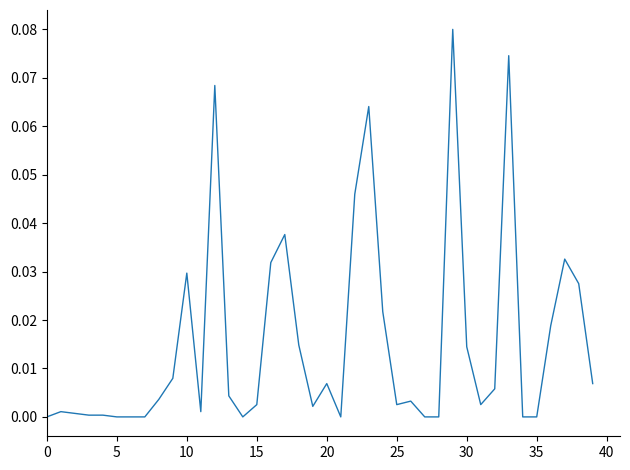

How many lines are shown in the chart?

1